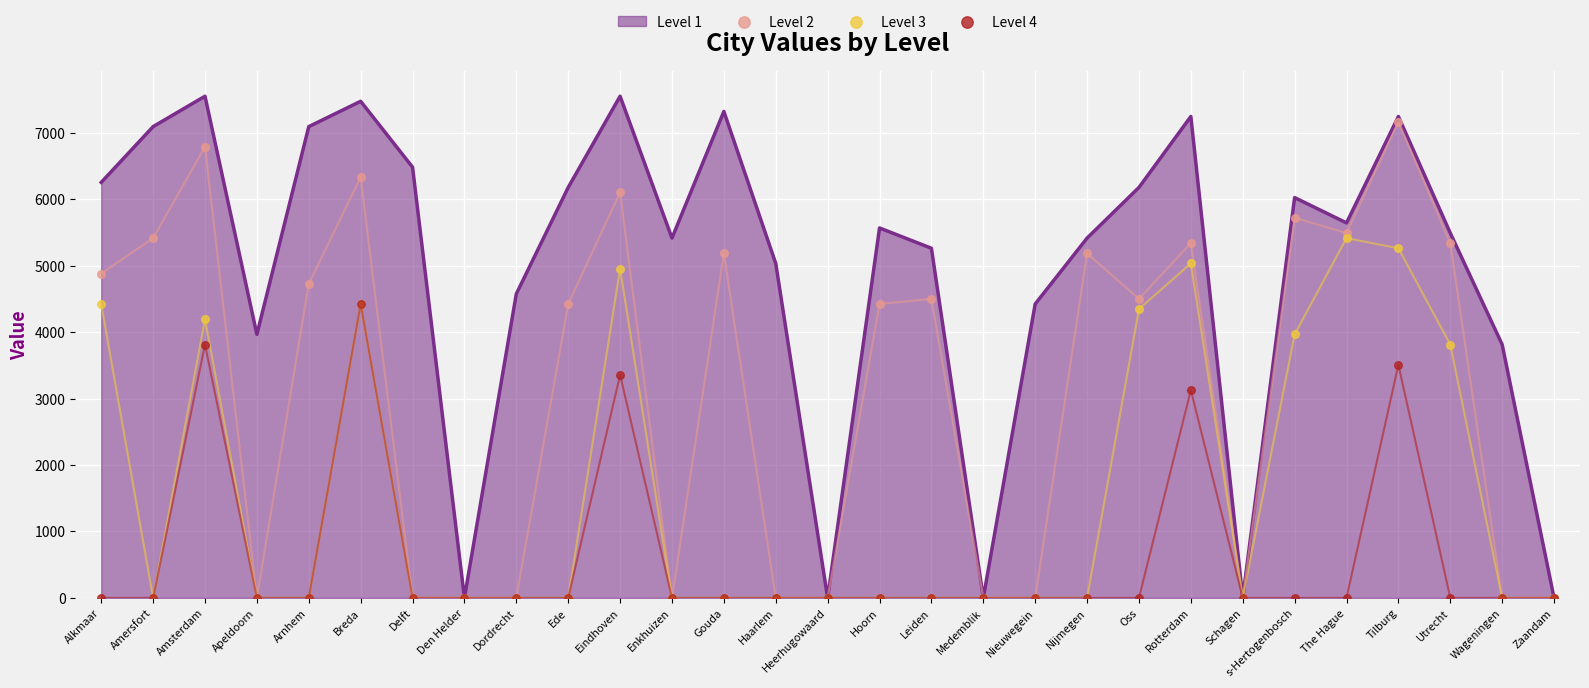

Which series has the widest spread of Y values?

Level 2